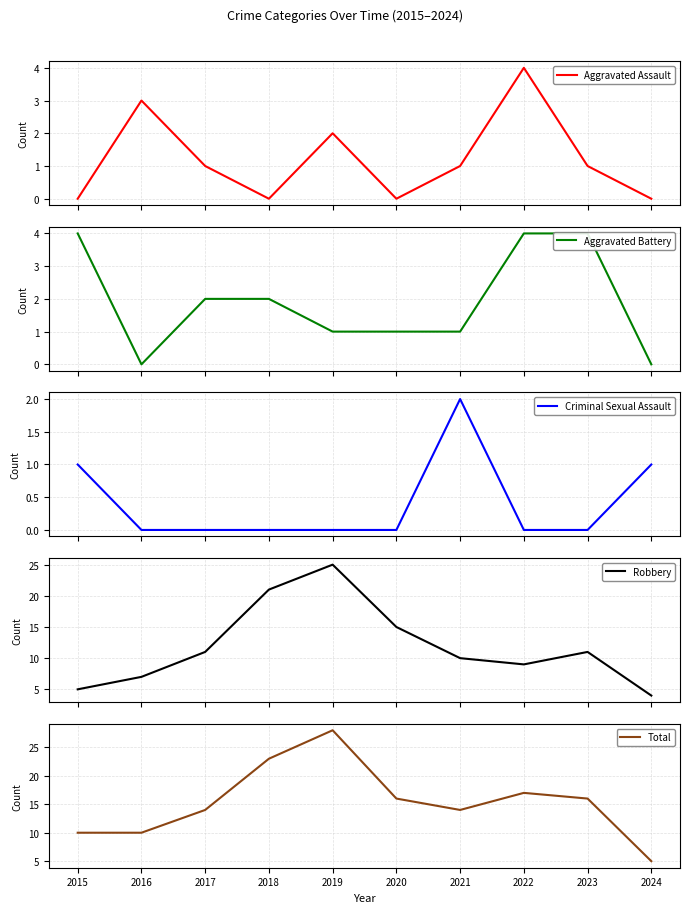

In Criminal Sexual Assault, how many points are higher than both neighbors (excluding endpoints)?

1